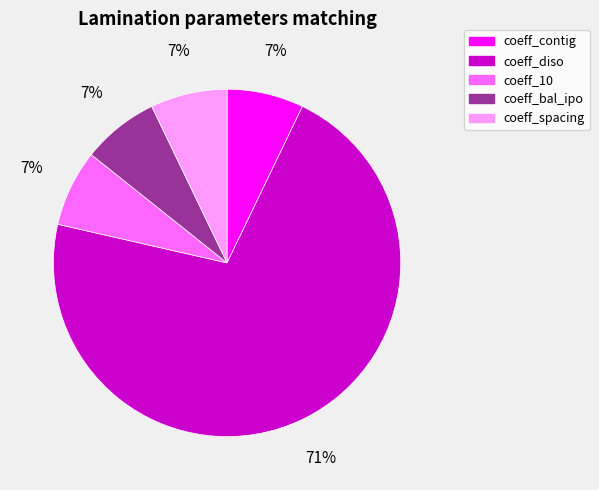

Is it true that coeff_spacing is 7% of the pie?

True